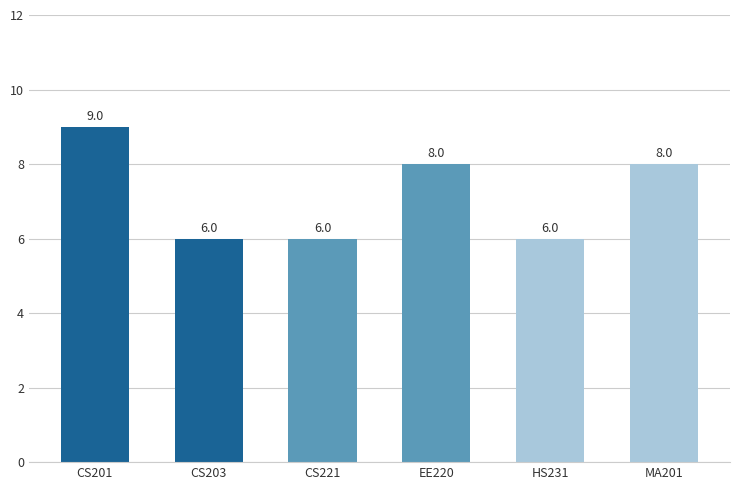

What is the minimum value shown in the chart?

6